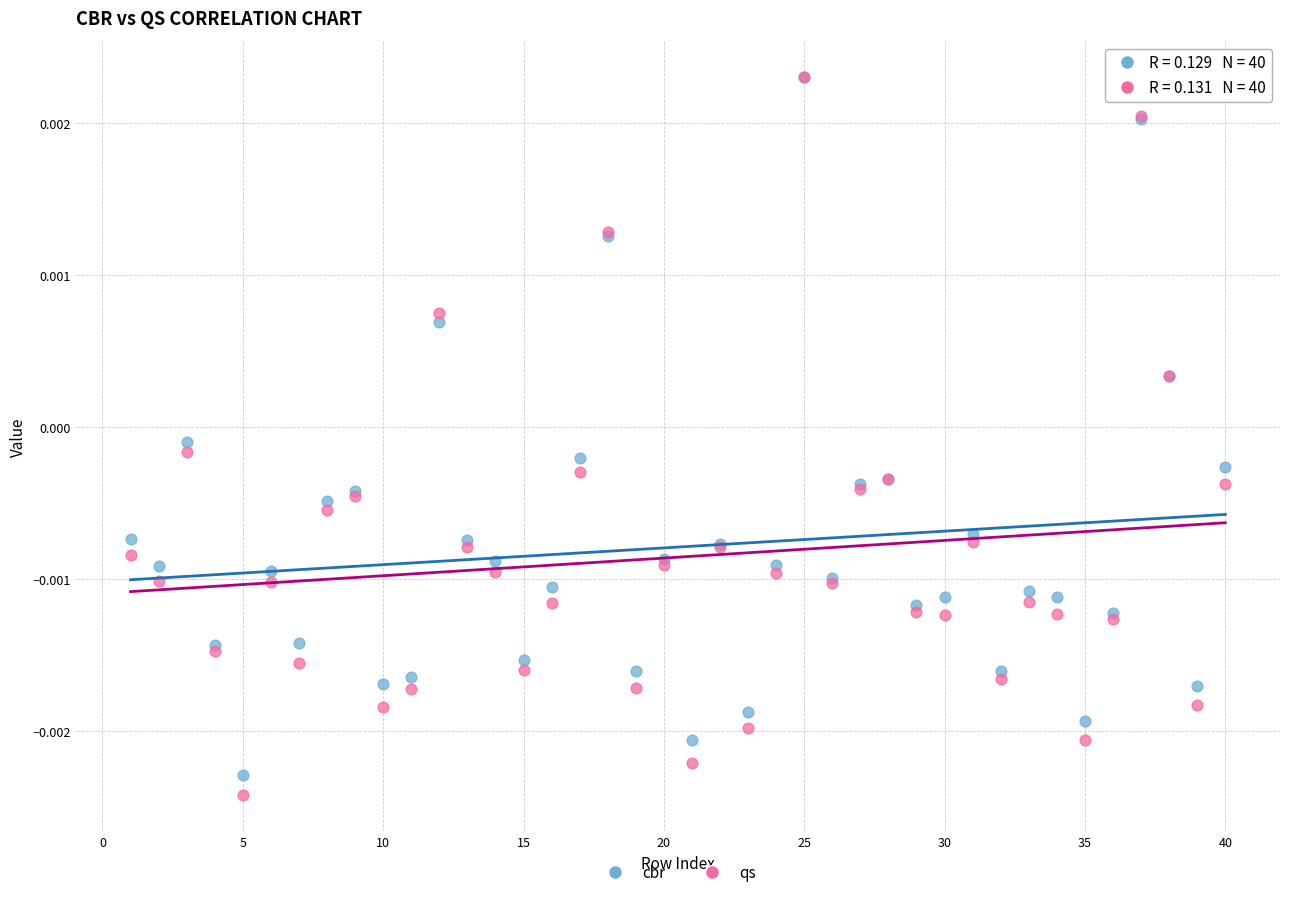

Which series contains the lowest Y value?

qs